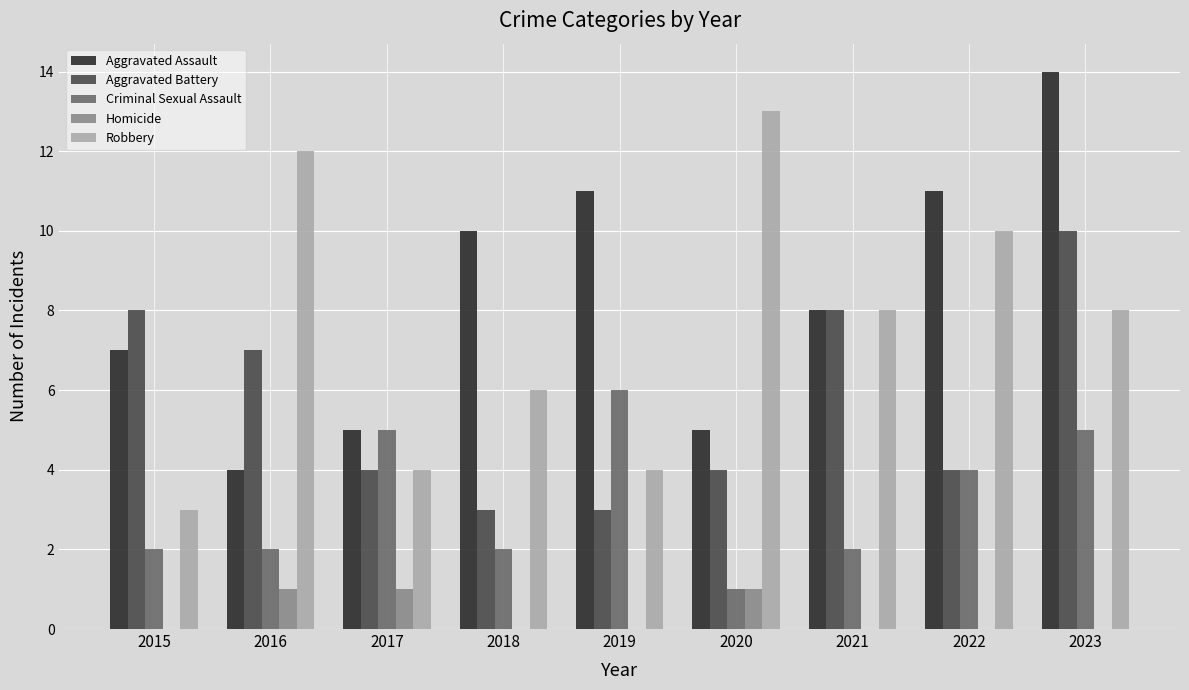

What is the total value across all series at 2023?

37